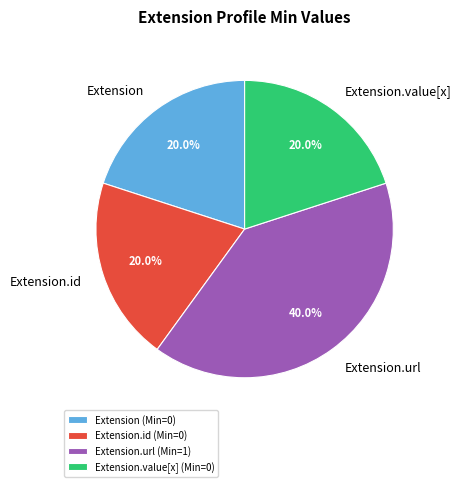

How many segments does this pie chart have?

4